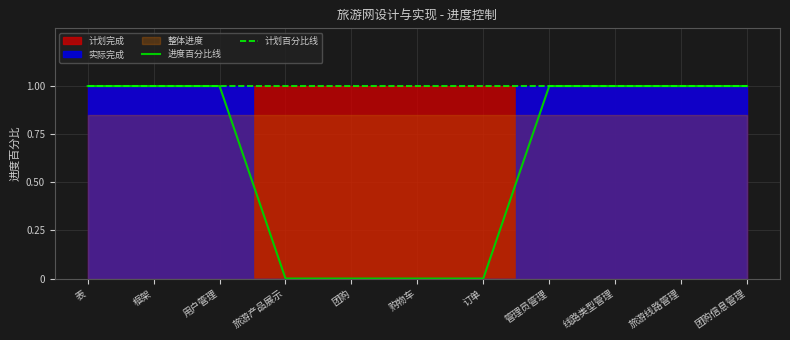

Is it true that 进度百分比线 equals 0 at 团购信息管理?

False